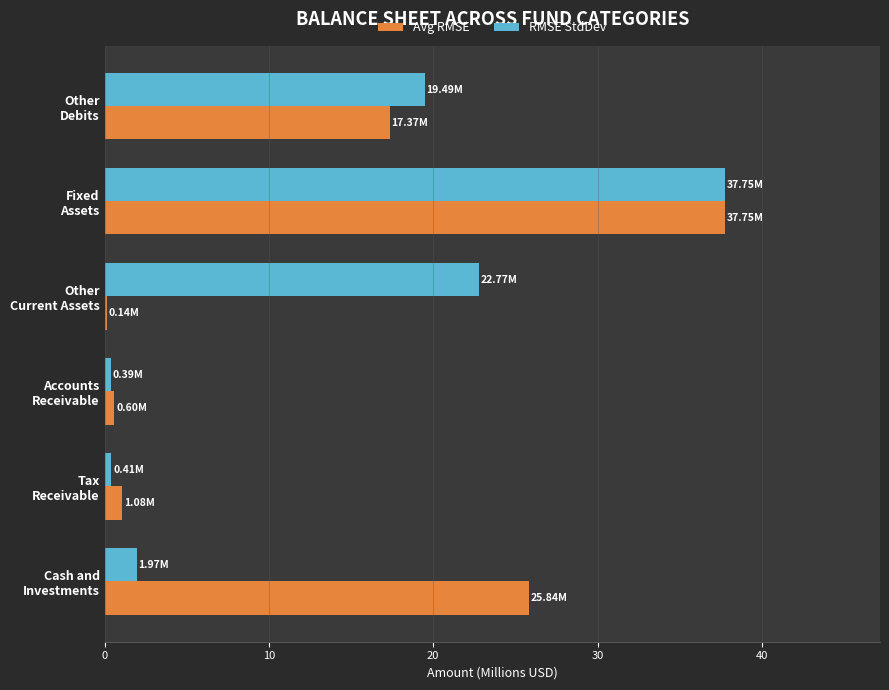

What is the sum of all RMSE StdDev values?

82.8